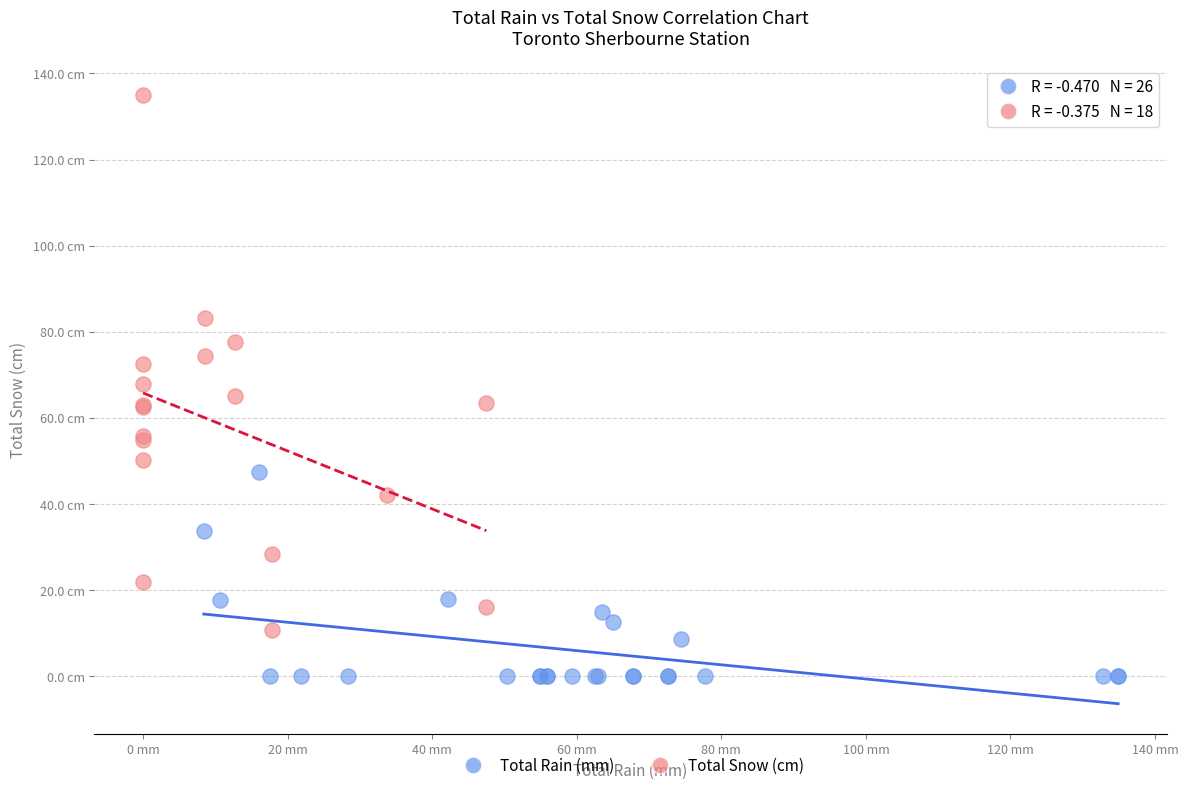

What are all the series names shown in the legend?

Total Rain (mm), Total Snow (cm)